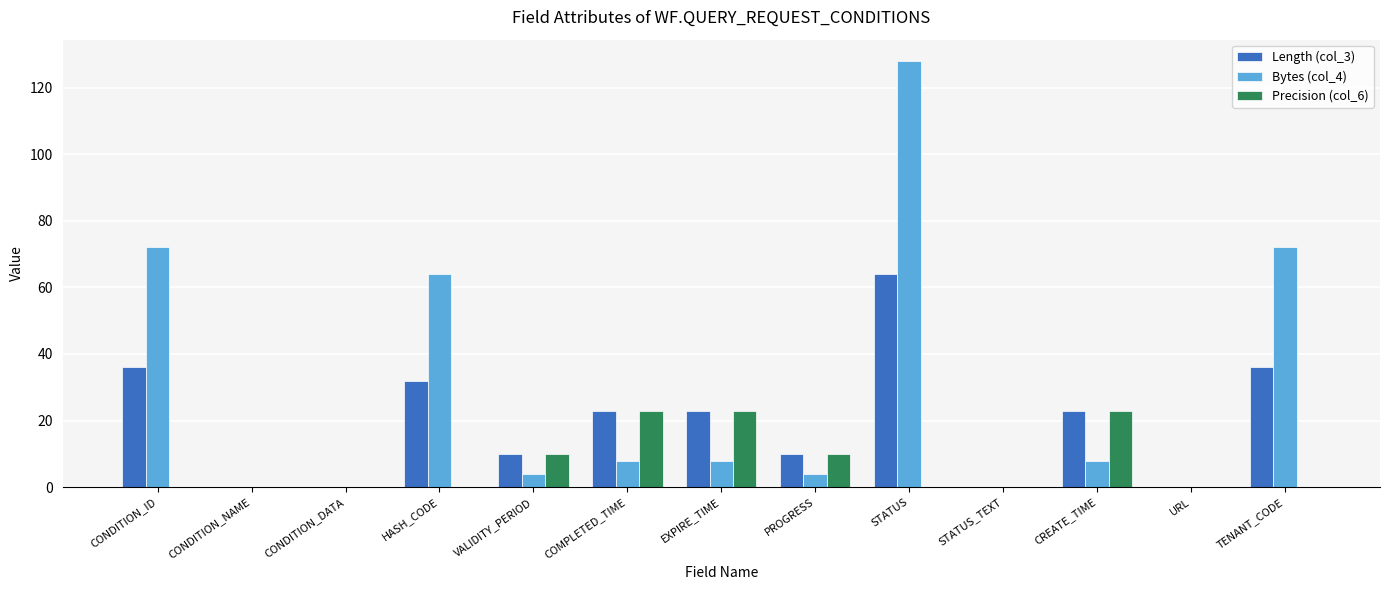

How many categories are shown in the chart?

13